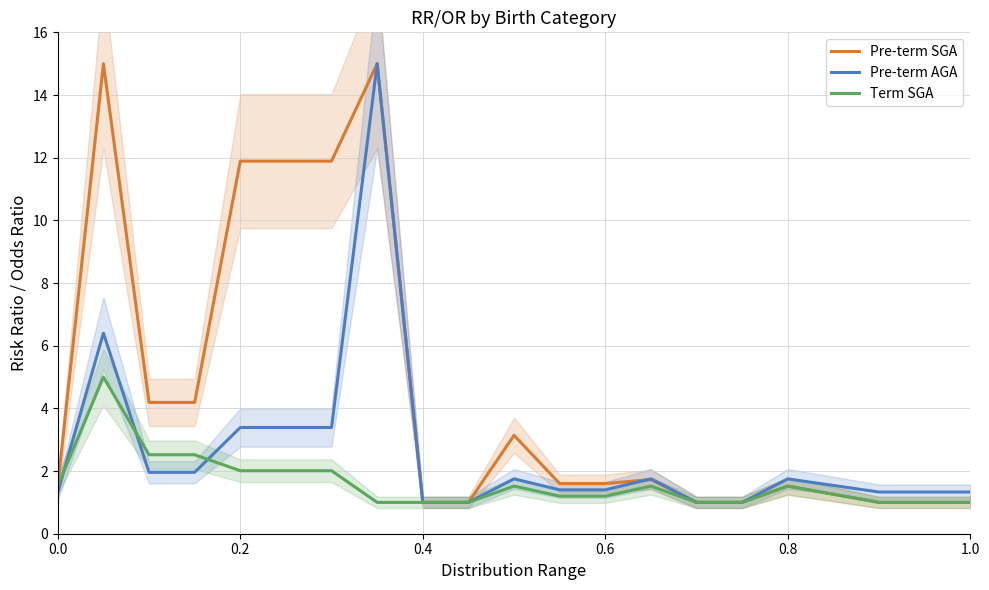

What is the minimum value for Pre-term SGA?

1.0